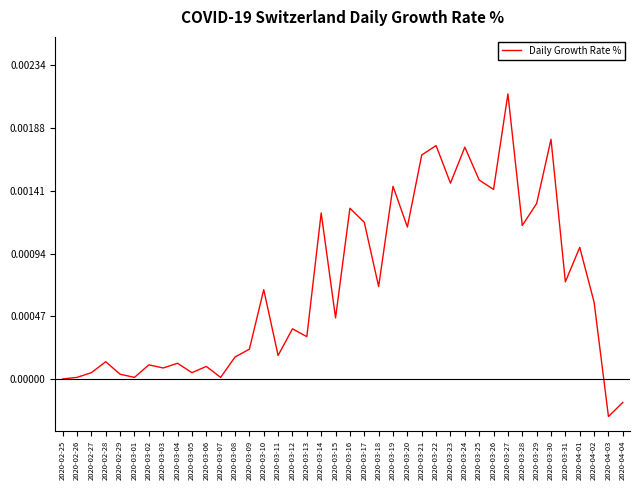

Between 2020-03-06 and 2020-03-23, which is larger?

2020-03-23